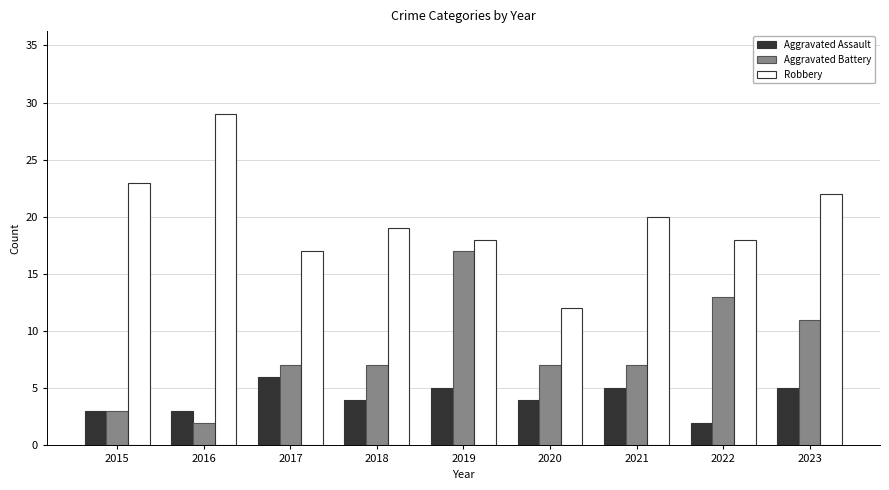

Rank the series by their maximum value, from highest to lowest.

Robbery, Aggravated Battery, Aggravated Assault